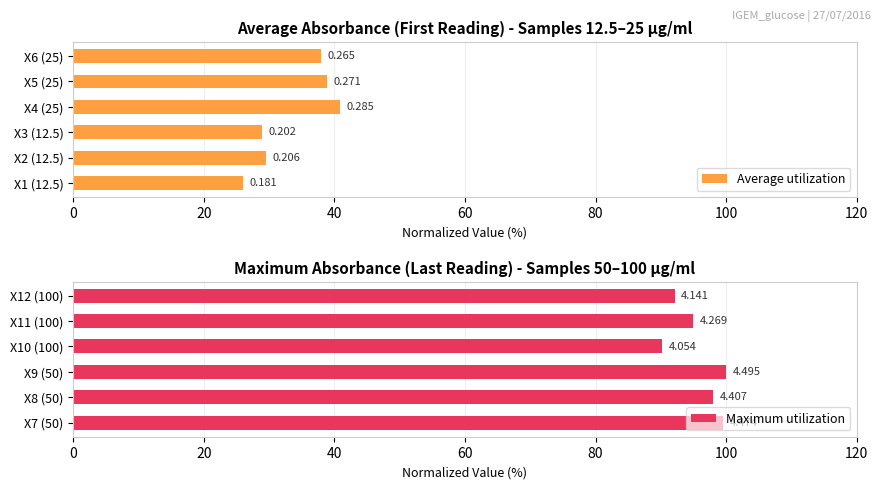

The Average utilization series shows 29.0 at X3 (12.5). True or false?

True